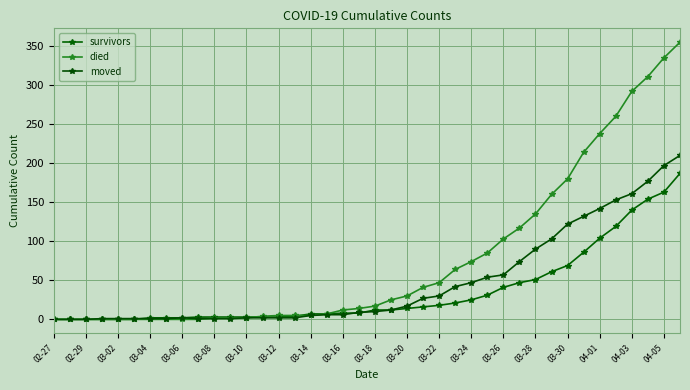

Is this an area chart (filled region under the line)?

No